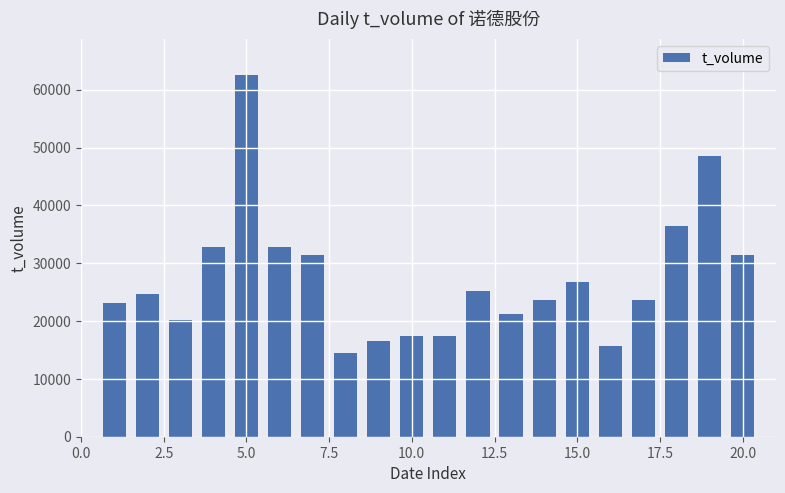

How many series are shown in this chart?

1